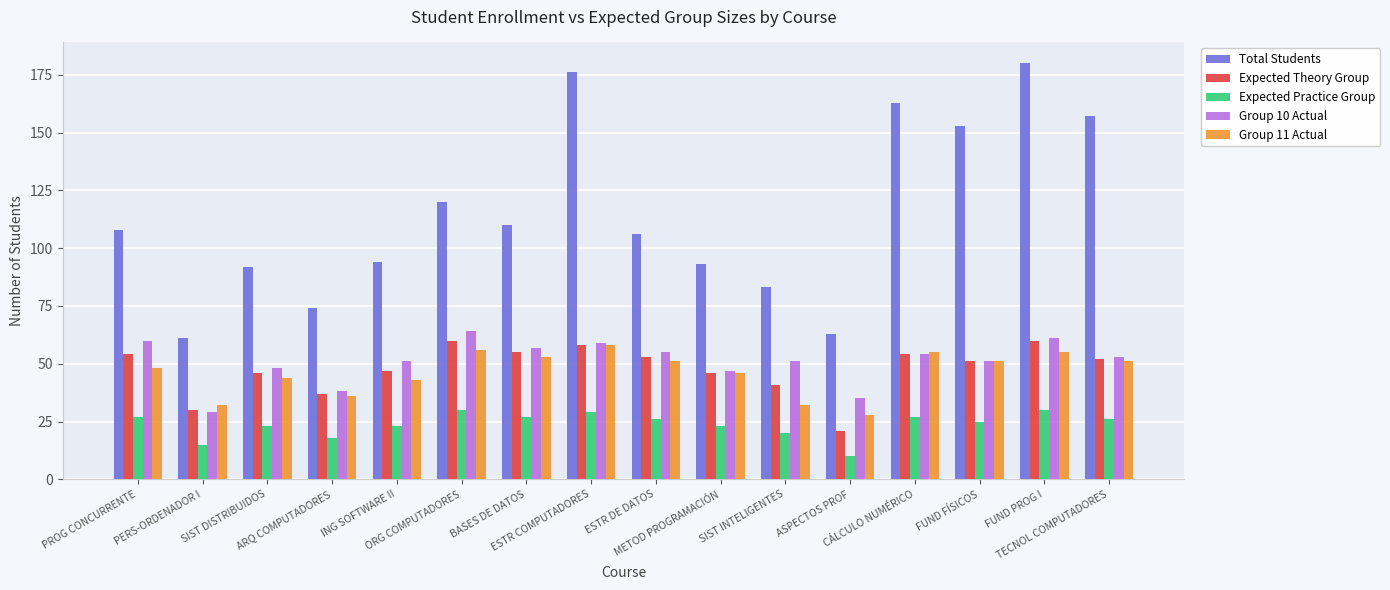

What is the minimum value for Expected Practice Group?

10